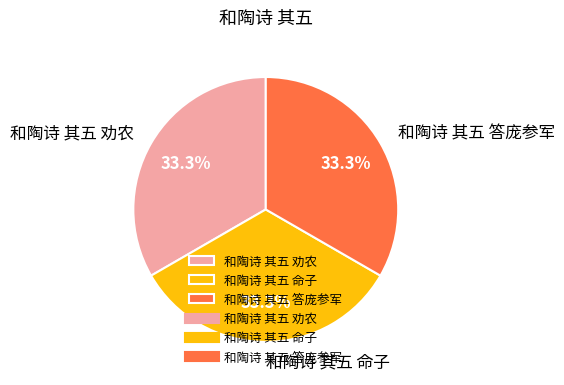

True or false: 和陶诗 其五 命子 accounts for 40% of the total.

False